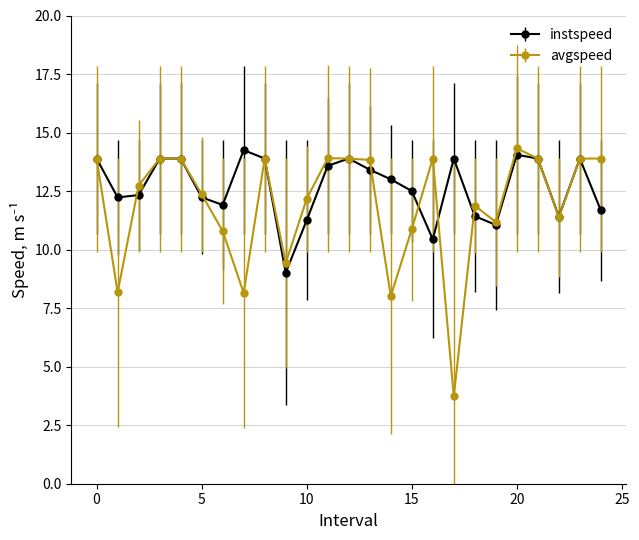

Which series has the widest spread of values?

avgspeed